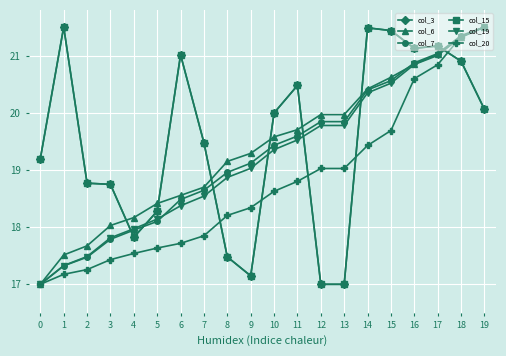

Reading right to left, list all the values displayed in this chart.

col_3: 20.1	20.9	21.2	21.1	21.4	21.5	17.0	17.0	20.5	20.0	17.1	17.5	19.5	21.0	18.3	17.8	18.7	18.8	21.5	19.2
col_6: 21.5	21.3	21.0	20.8	20.6	20.4	20.0	20.0	19.7	19.6	19.3	19.1	18.7	18.6	18.4	18.2	18.0	17.7	17.5	17.0
col_7: 21.5	21.3	21.0	20.9	20.6	20.4	19.8	19.8	19.6	19.4	19.1	19.0	18.6	18.5	18.1	17.9	17.8	17.5	17.3	17.0
col_15: 20.1	20.9	21.2	21.1	21.4	21.5	17.0	17.0	20.5	20.0	17.1	17.5	19.5	21.0	18.3	17.8	18.7	18.8	21.5	19.2
col_19: 21.5	21.3	21.0	20.8	20.5	20.3	19.8	19.8	19.5	19.4	19.0	18.9	18.5	18.4	18.1	18.0	17.8	17.5	17.3	17.0
col_20: 21.5	21.3	20.8	20.6	19.7	19.4	19.0	19.0	18.8	18.6	18.3	18.2	17.8	17.7	17.6	17.5	17.4	17.3	17.2	17.0